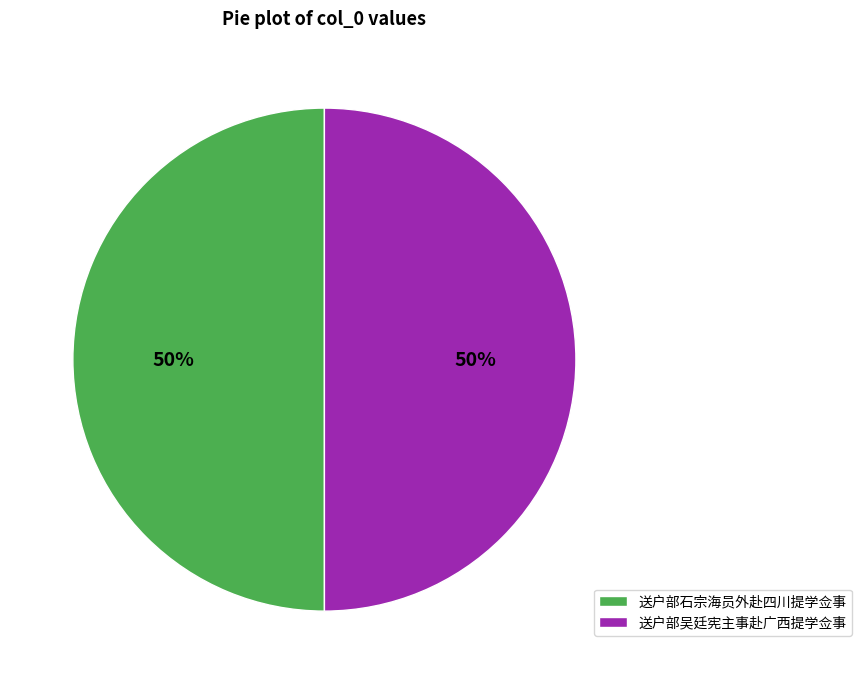

The 送户部石宗海员外赴四川提学佥事 slice represents 57% of the pie. True or false?

False